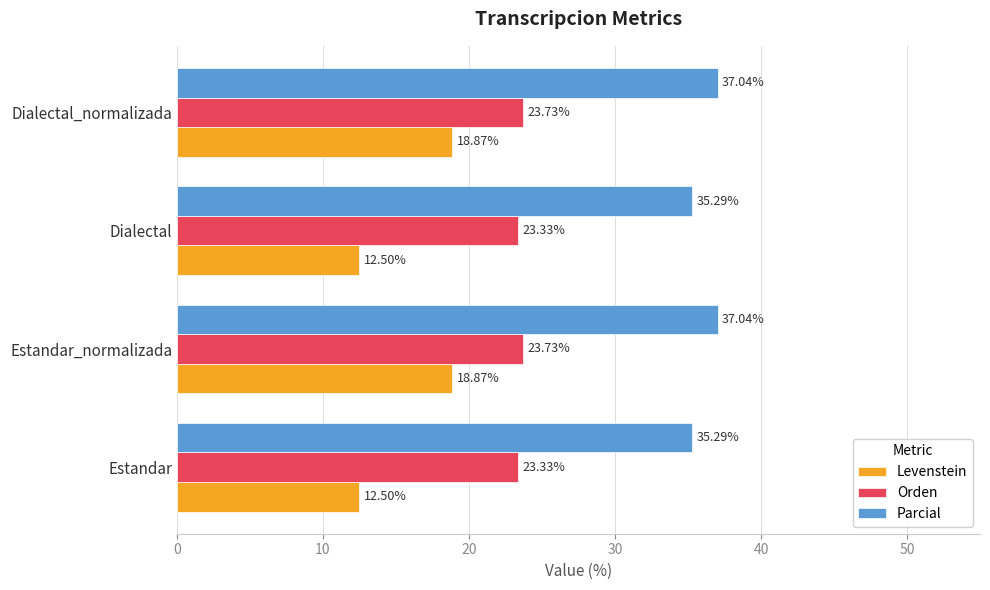

What is the minimum value shown in the chart?

12.5